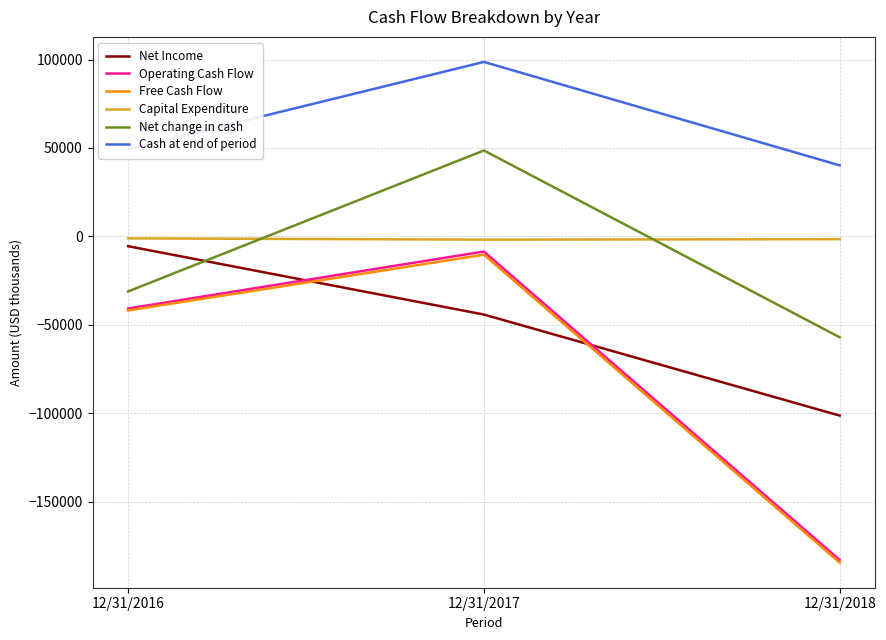

Which series has the largest total across all categories?

Cash at end of period